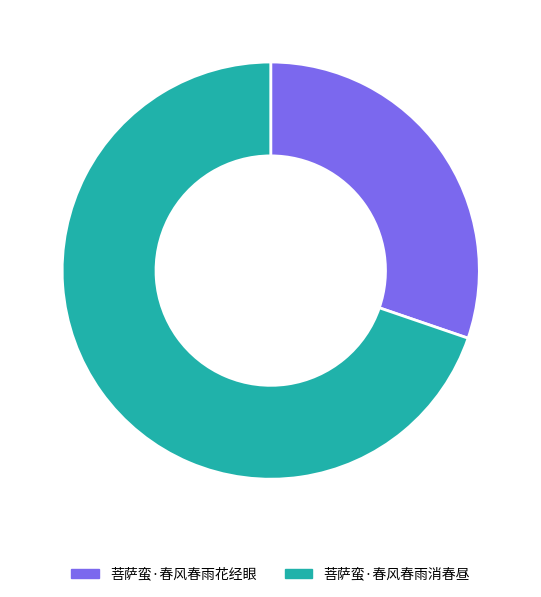

How many slices are in this pie chart?

2